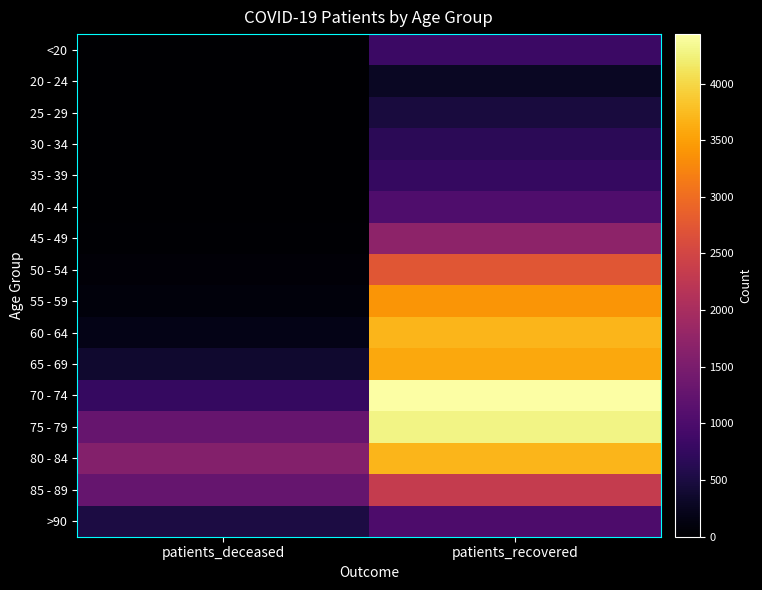

Which series has the largest total across all categories?

75 - 79